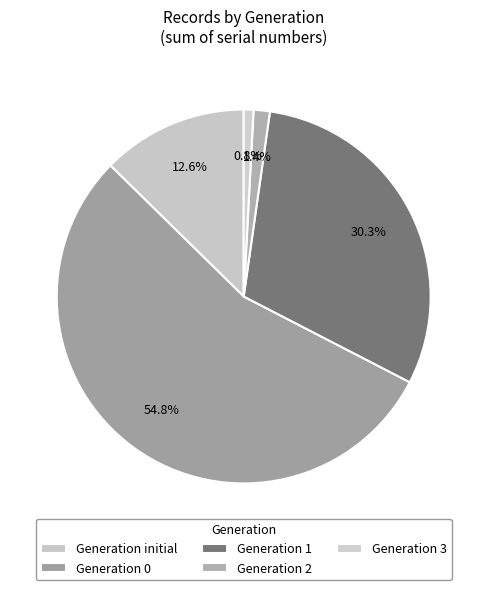

How many segments does this pie chart have?

5